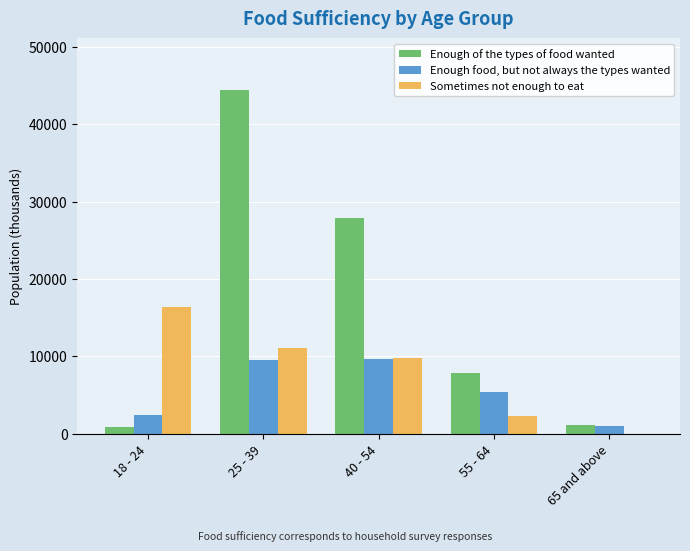

What is the highest value of the Sometimes not enough to eat series?

16386